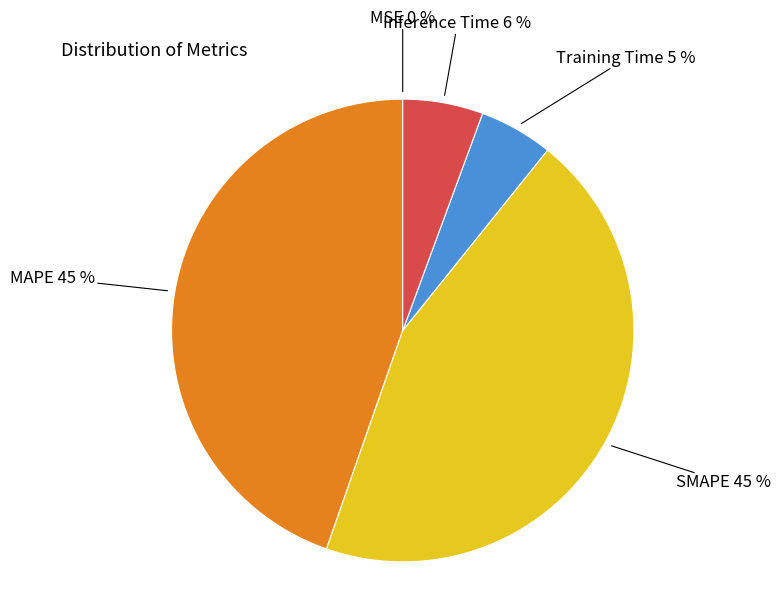

Is there any slice that represents more than half of the pie?

No